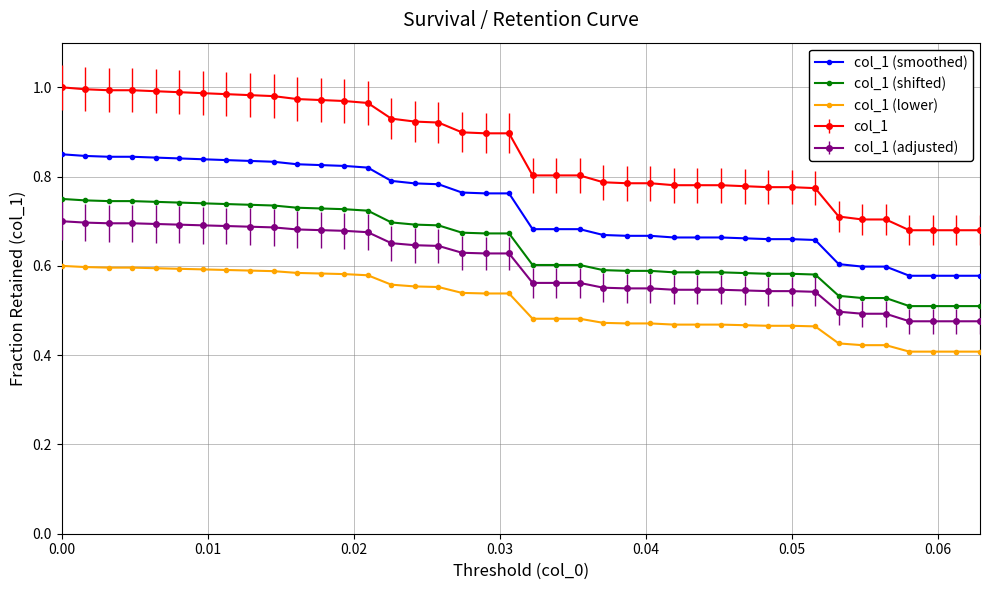

Rank the series by their maximum value, from lowest to highest.

col_1 (lower), col_1 (adjusted), col_1 (shifted), col_1 (smoothed), col_1